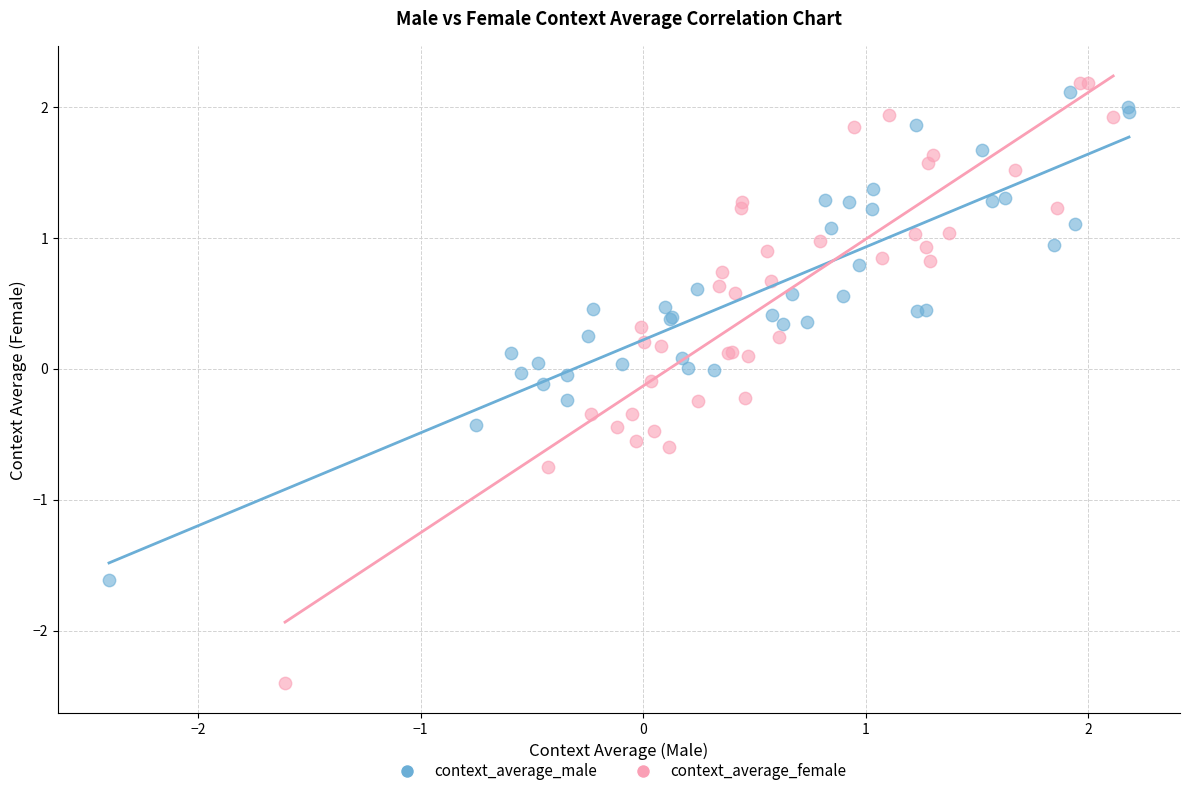

Which series has the widest spread of Y values?

context_average_female